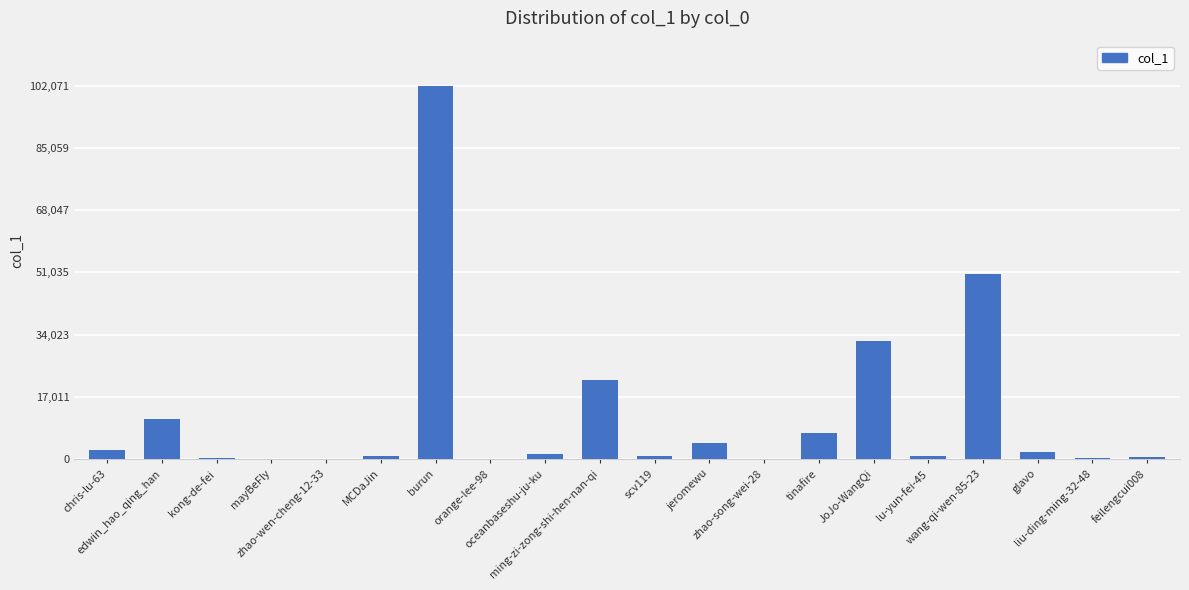

Are the bars horizontal?

No